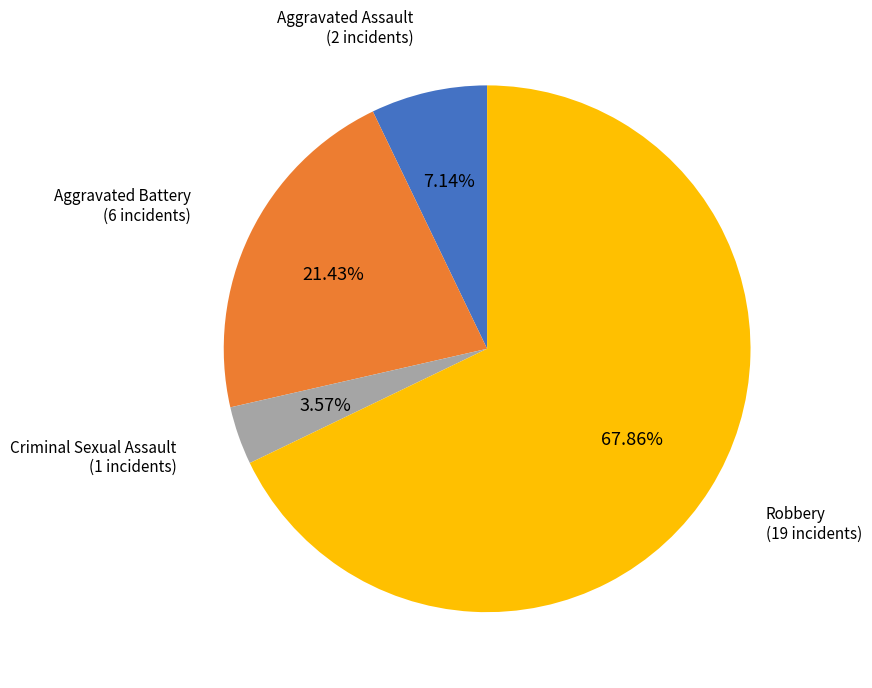

Combined, what portion of the pie is Aggravated Battery and Criminal Sexual Assault?

25.0%